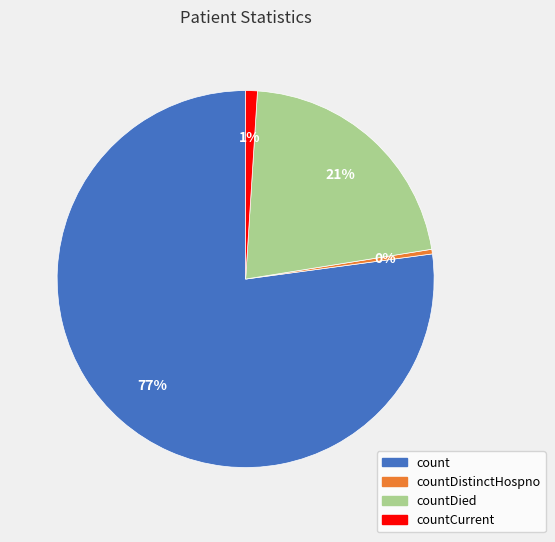

To the nearest percent, what percentage of the pie is countCurrent?

1%